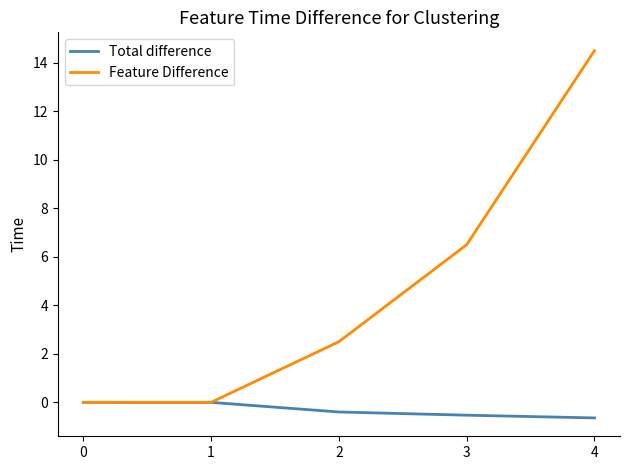

Rank the series by their average value, from lowest to highest.

Total difference, Feature Difference